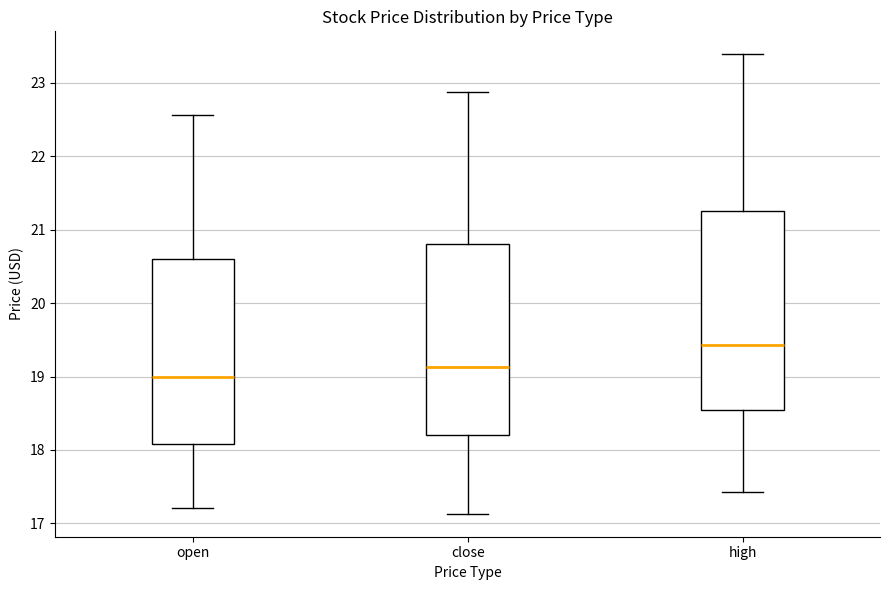

Reading left to right, read every box against the y-axis: the position of its median line, the range the box covers, and the ends of its whiskers. The values are not printed on the chart, so give them approximately, as read against the axis.

open: median 19.0, box 18.1 to 20.6, whiskers 17.2 to 22.6
close: median 19.1, box 18.2 to 20.8, whiskers 17.1 to 22.9
high: median 19.4, box 18.5 to 21.3, whiskers 17.4 to 23.4